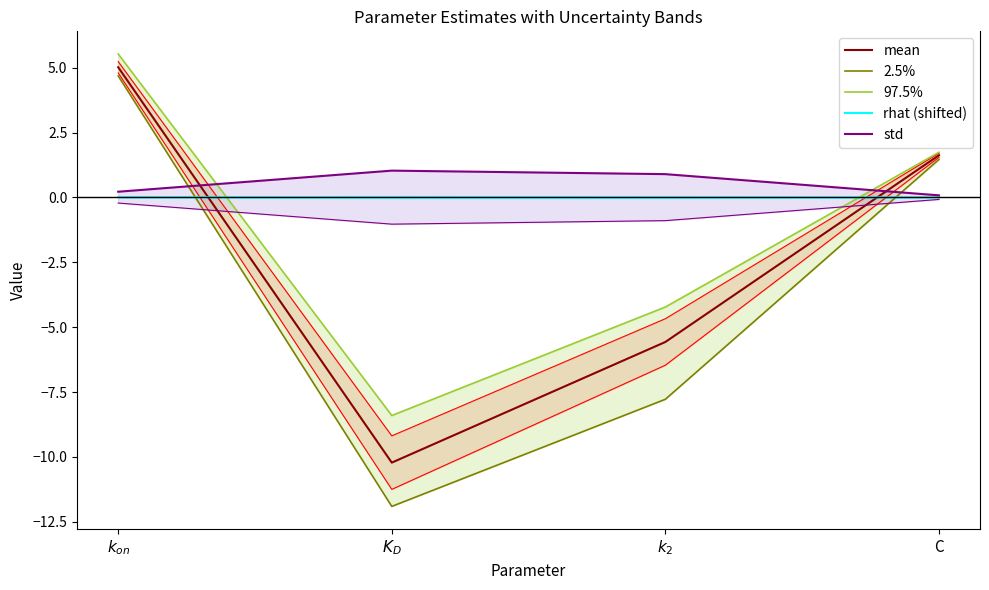

What is the difference between the maximum and minimum values in the 2.5% series?

16.6